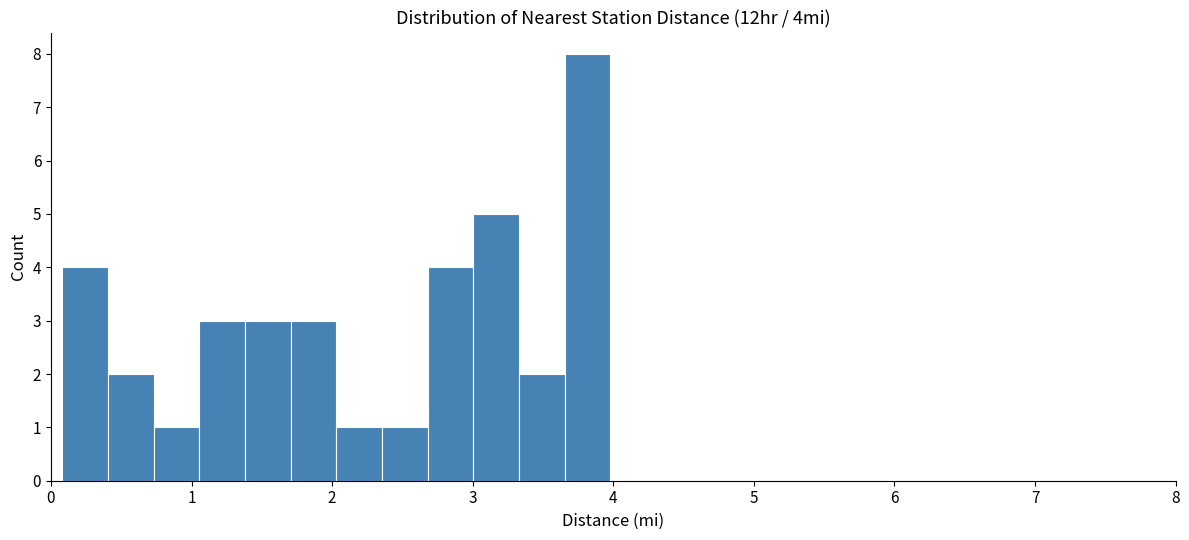

Around what value on the x-axis is the tallest bar? Give the approximate position of its centre, as read against the axis.

3.8